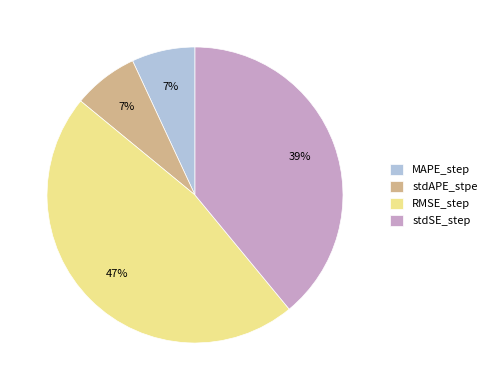

Between stdSE_step and stdAPE_stpe, which is larger?

stdSE_step